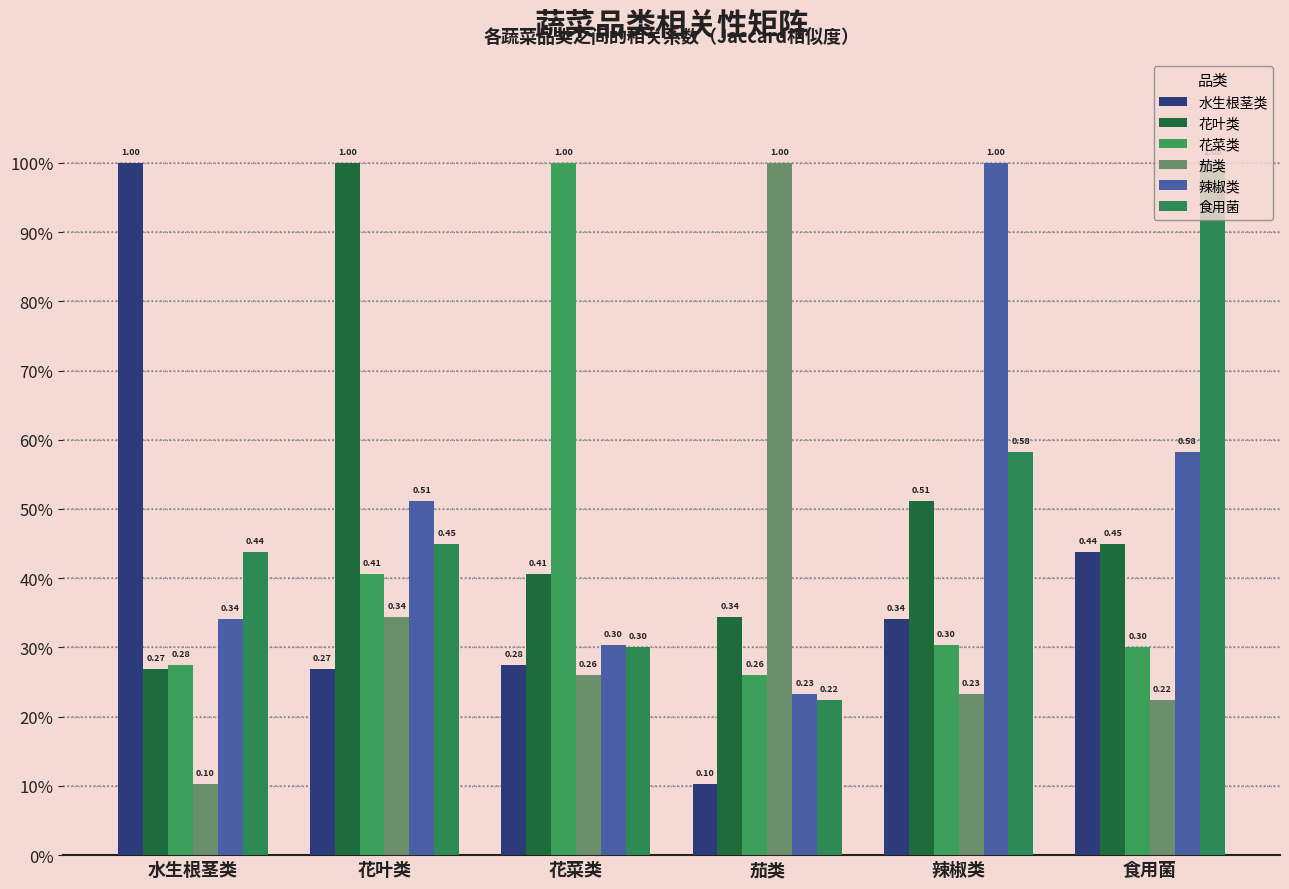

What is the minimum value for 花菜类?

0.3